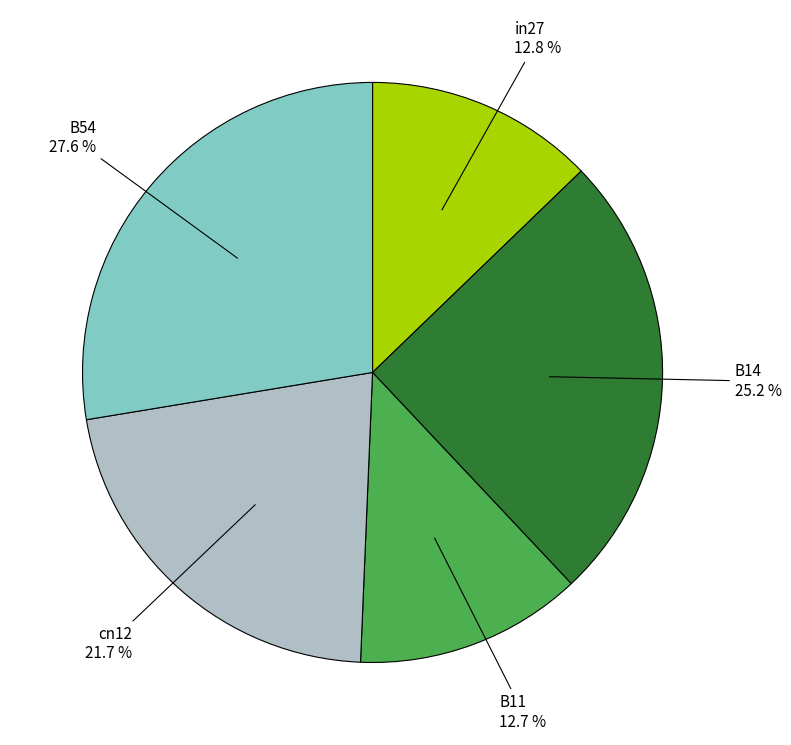

Is there any slice that represents more than half of the pie?

No